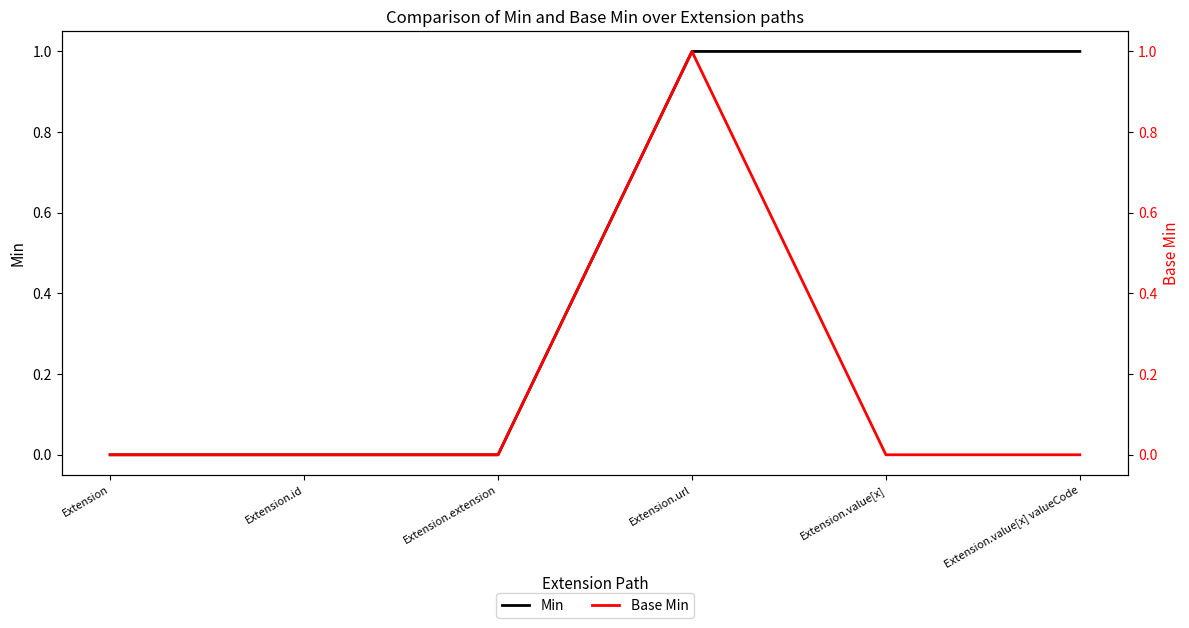

What is the sum of all Min values?

3